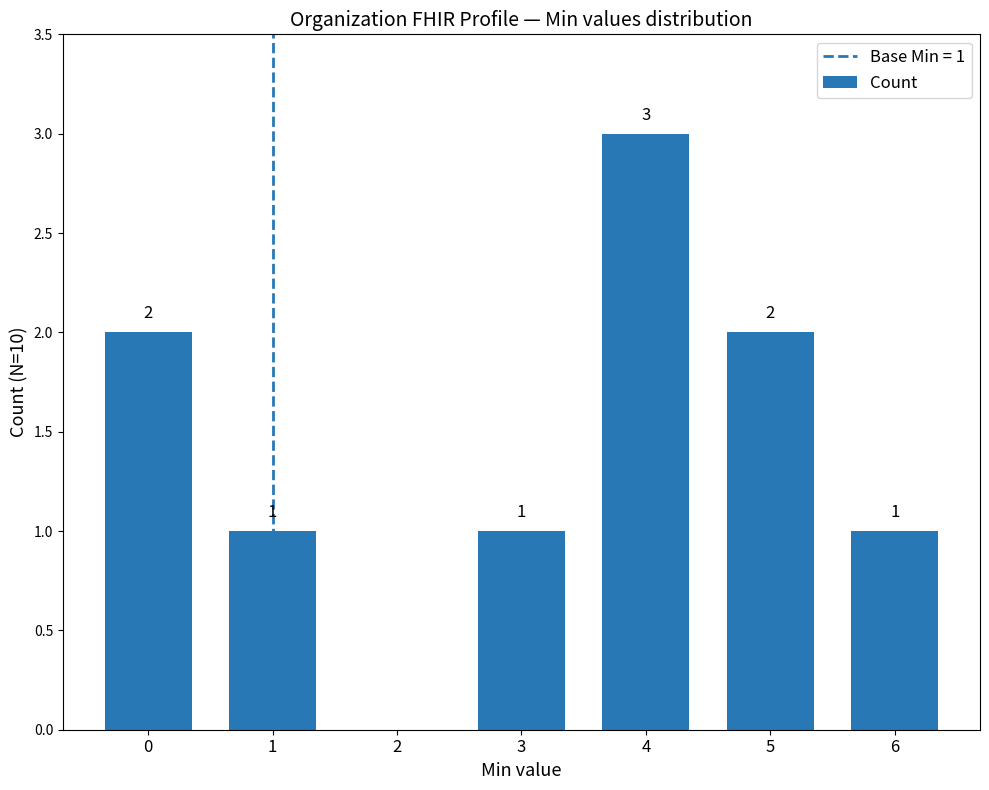

What is the ratio of the value at 3 to the value at 1?

1.0